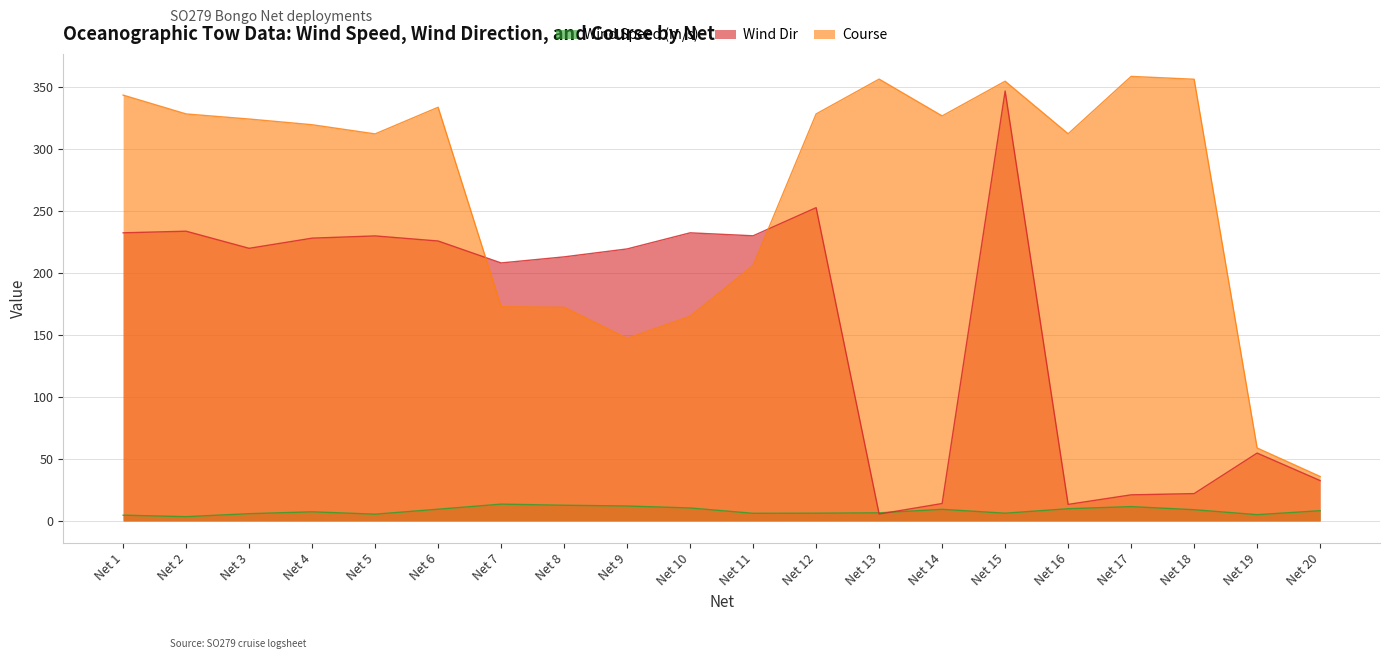

What are all the series names shown in the legend?

Wind Speed (m/s), Wind Dir, Course